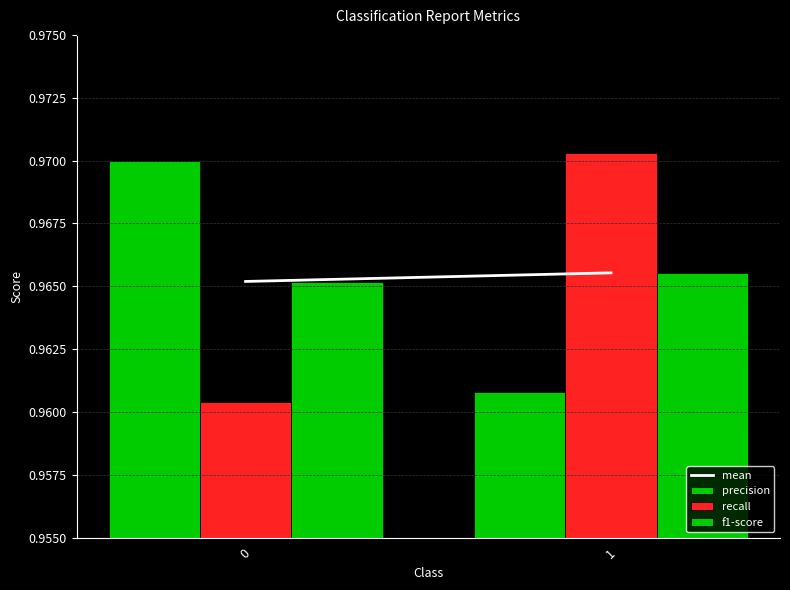

Count the number of data series in this chart.

3